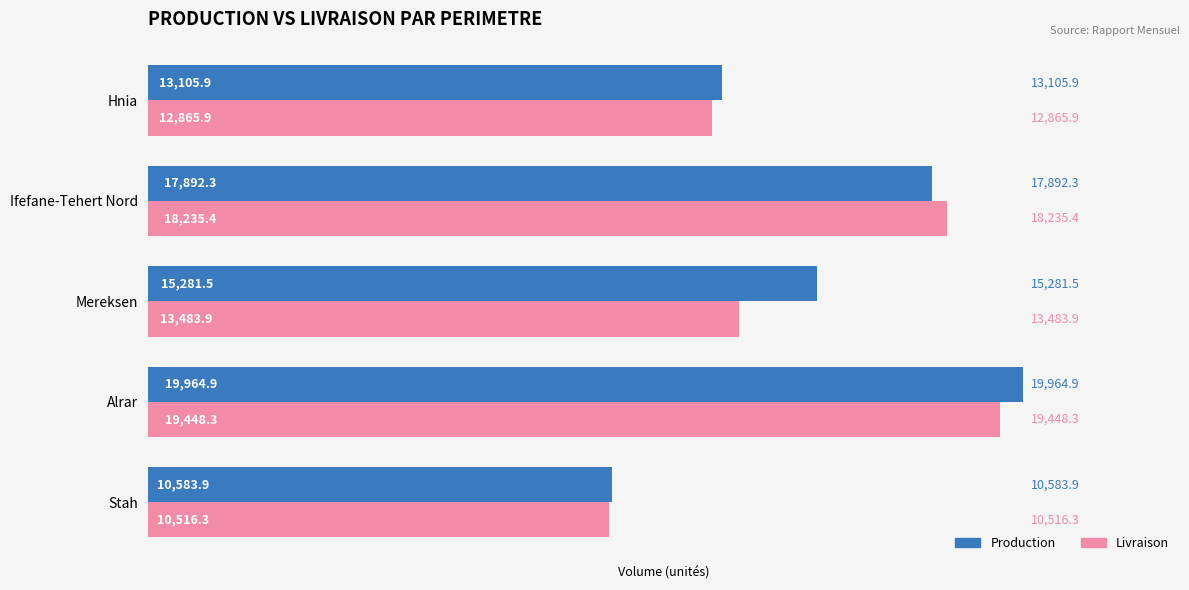

Which series has the widest spread of values?

Production